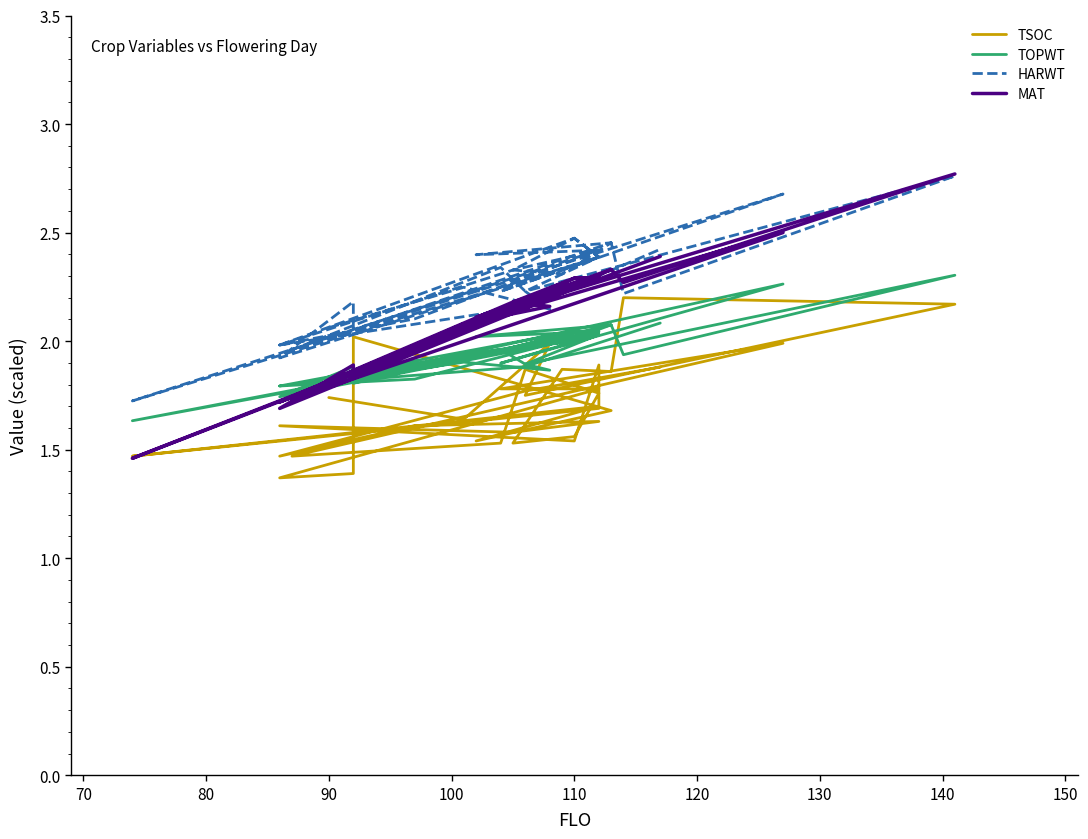

How many categories are shown in the chart?

34